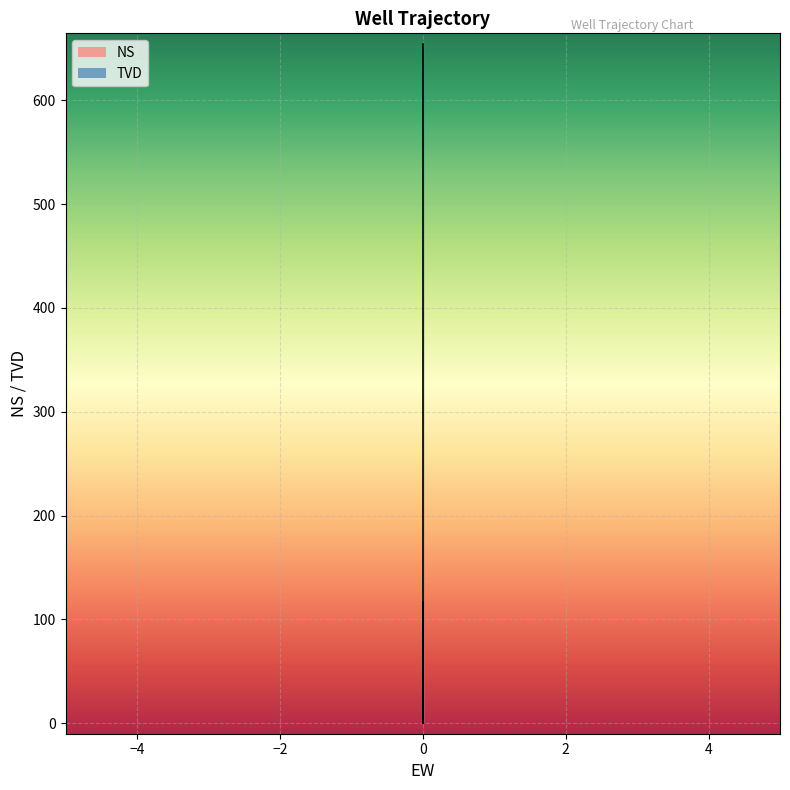

At how many categories does at least one series exceed 636?

2